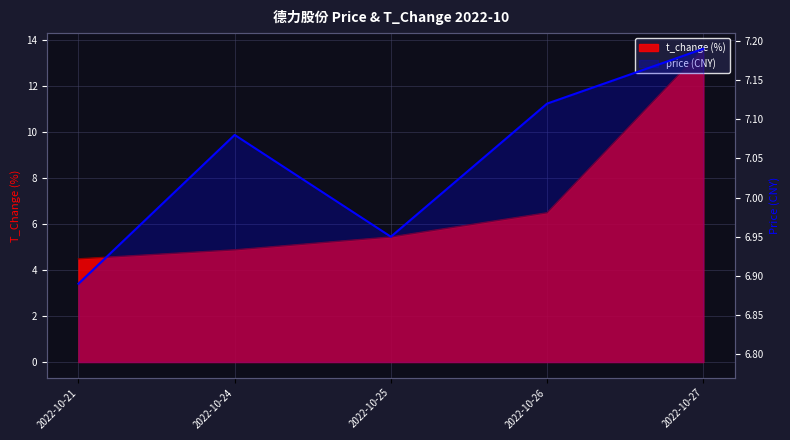

Does the chart display data point markers on the line(s)?

No